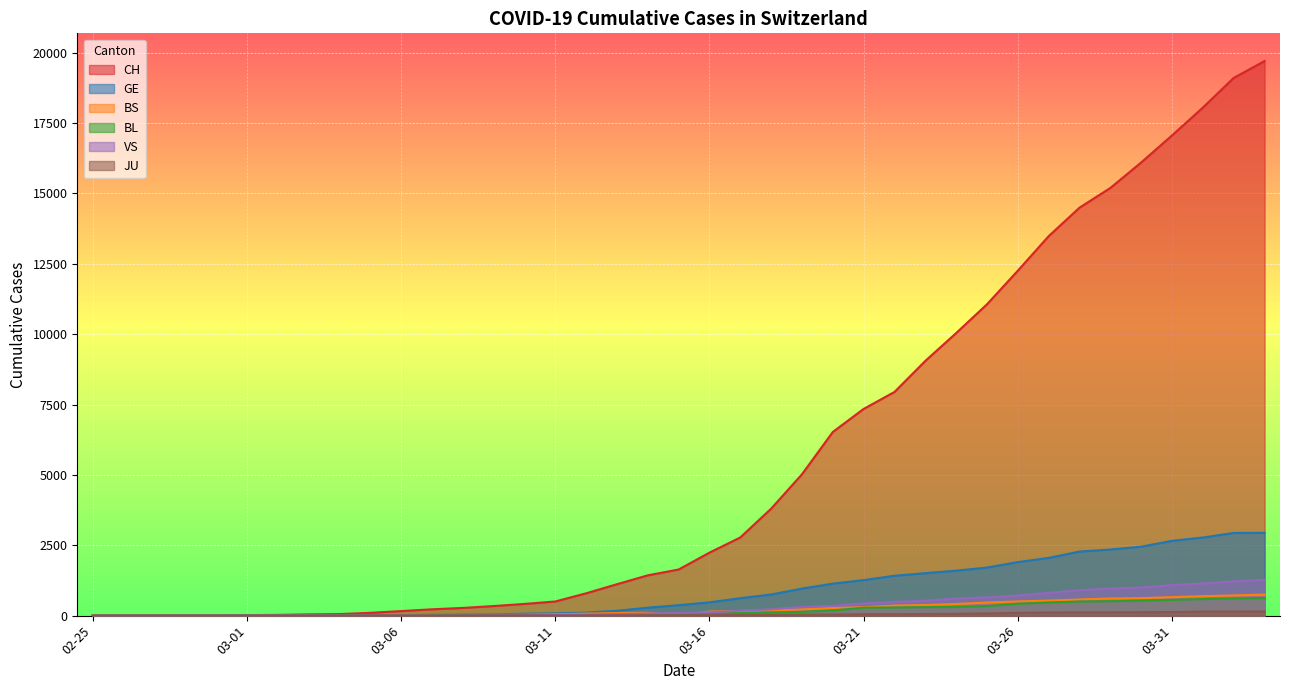

Between 2020-03-29 and 2020-02-28, which is larger?

2020-03-29